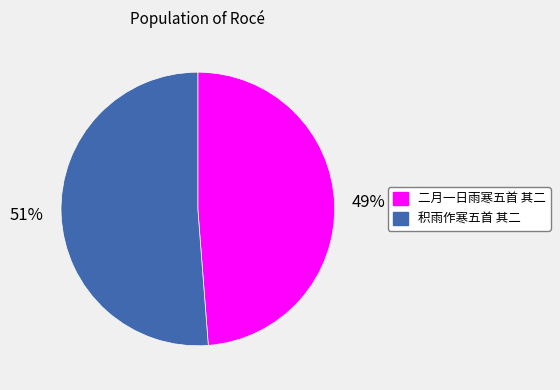

Which slice represents more than half of the pie?

积雨作寒五首 其二